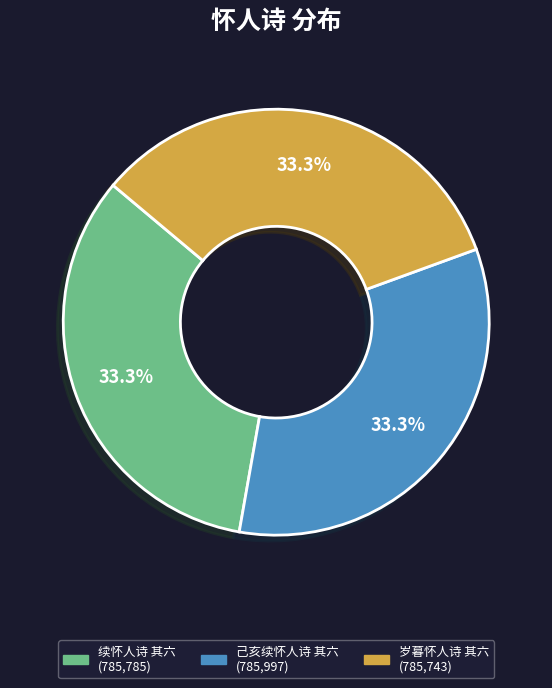

True or false: 岁暮怀人诗 其六 accounts for 33% of the total.

True